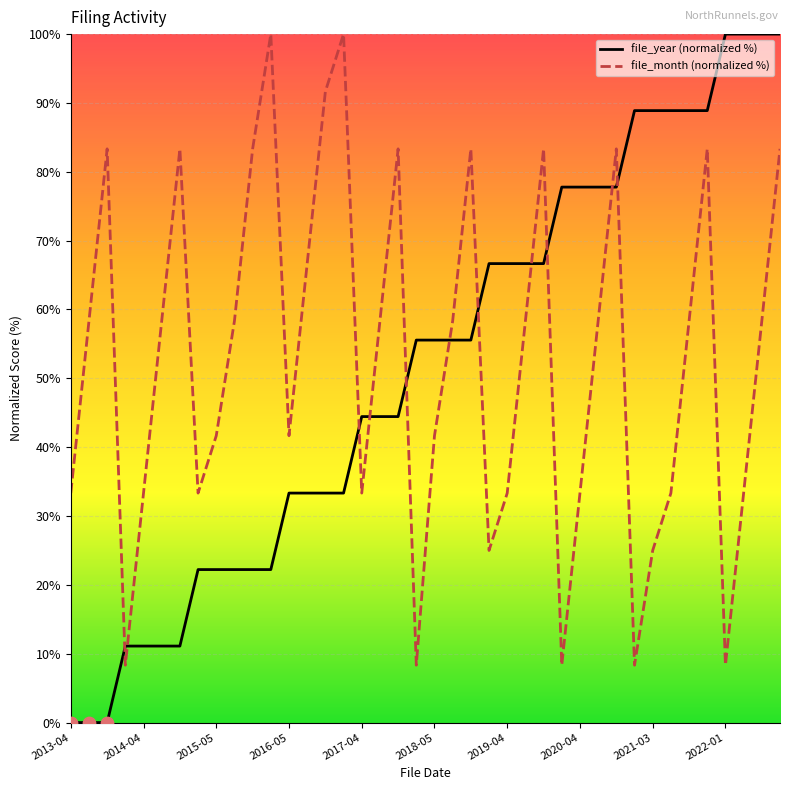

Which series has the widest spread of Y values?

file_year (normalized %)